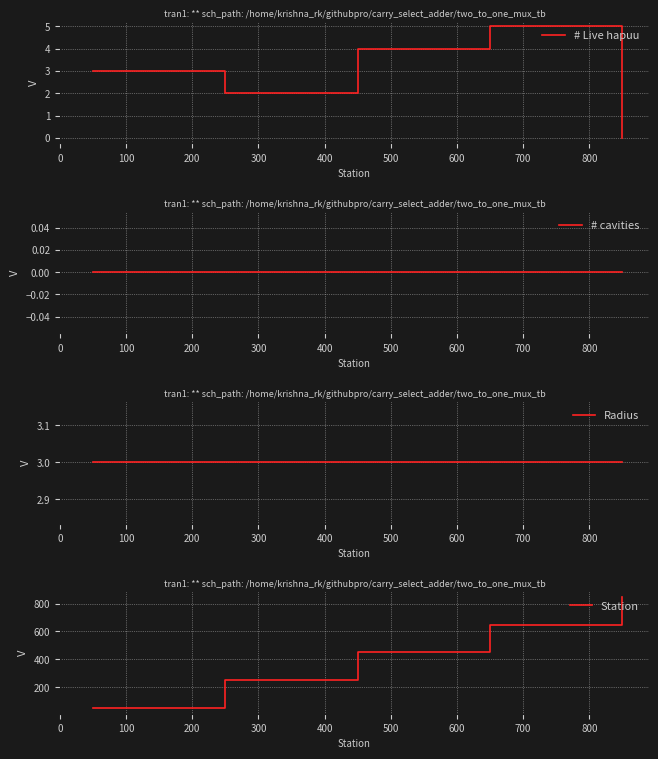

What is the highest value of the # Live hapuu series?

5